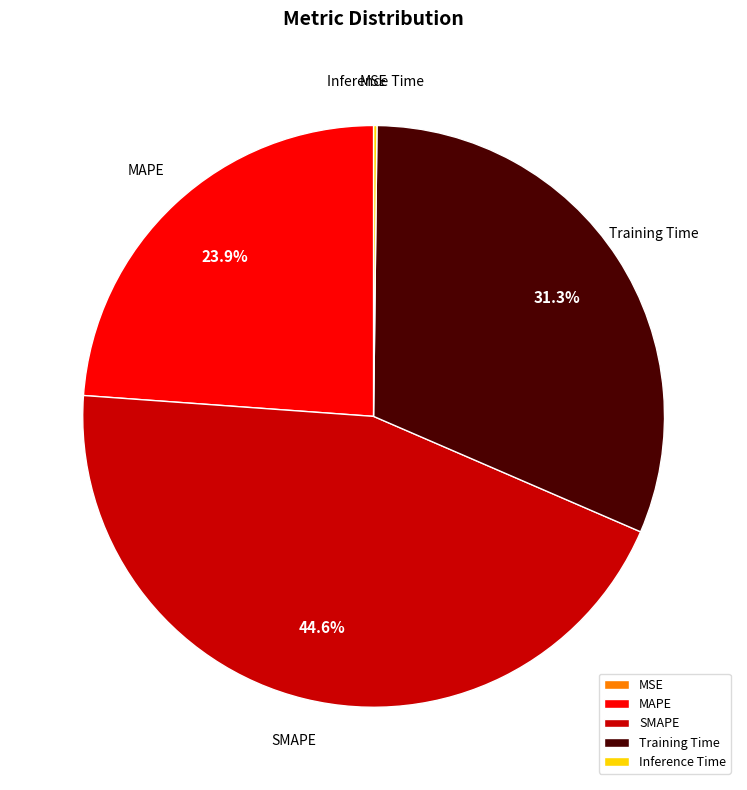

What percentage is NOT represented by Training Time?

68.7%